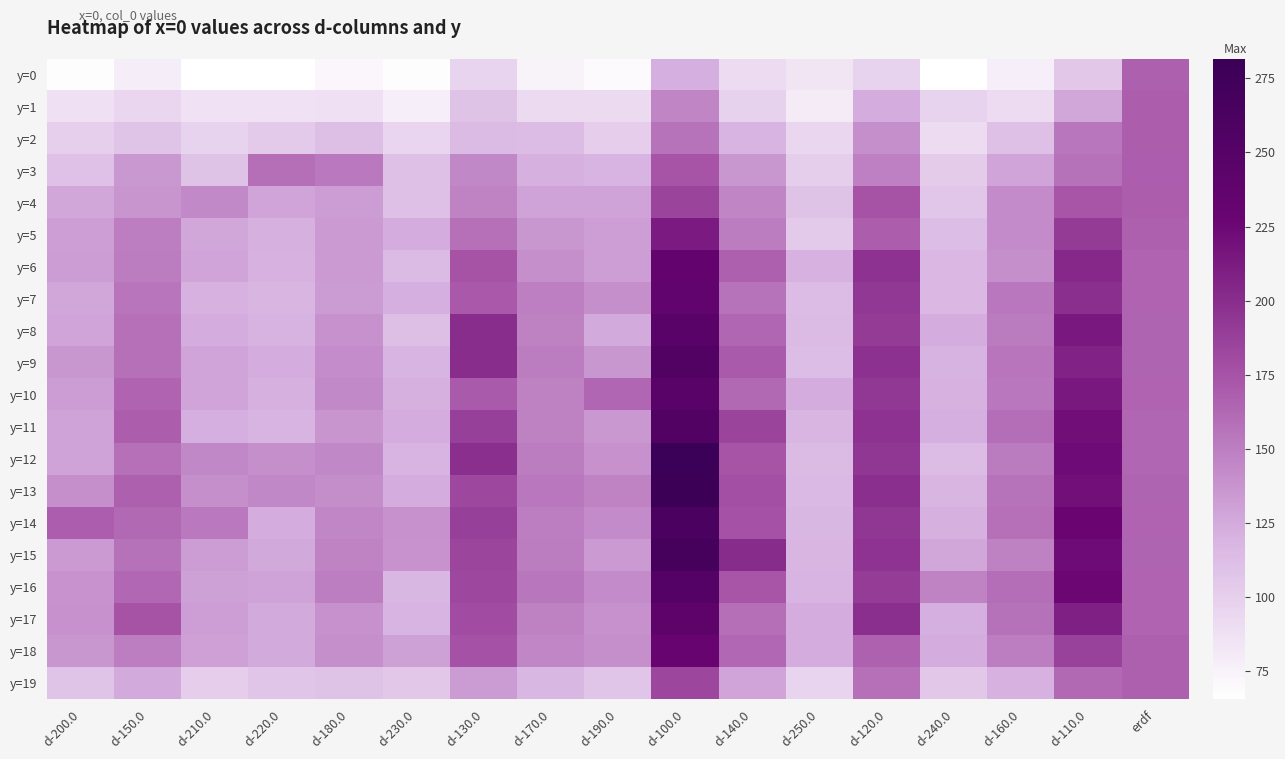

At how many categories does at least one series exceed 146?

15